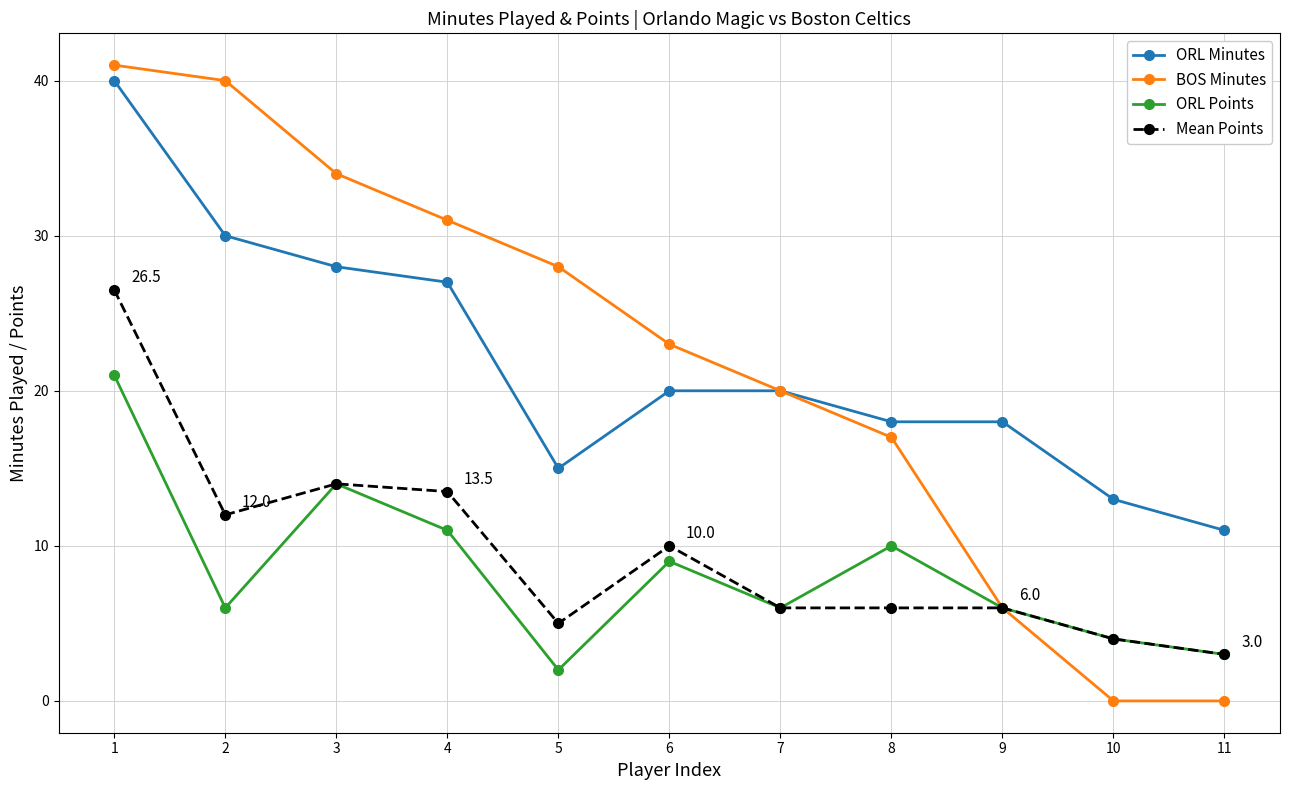

True or false: Mean Points and ORL Minutes intersect in this chart.

False